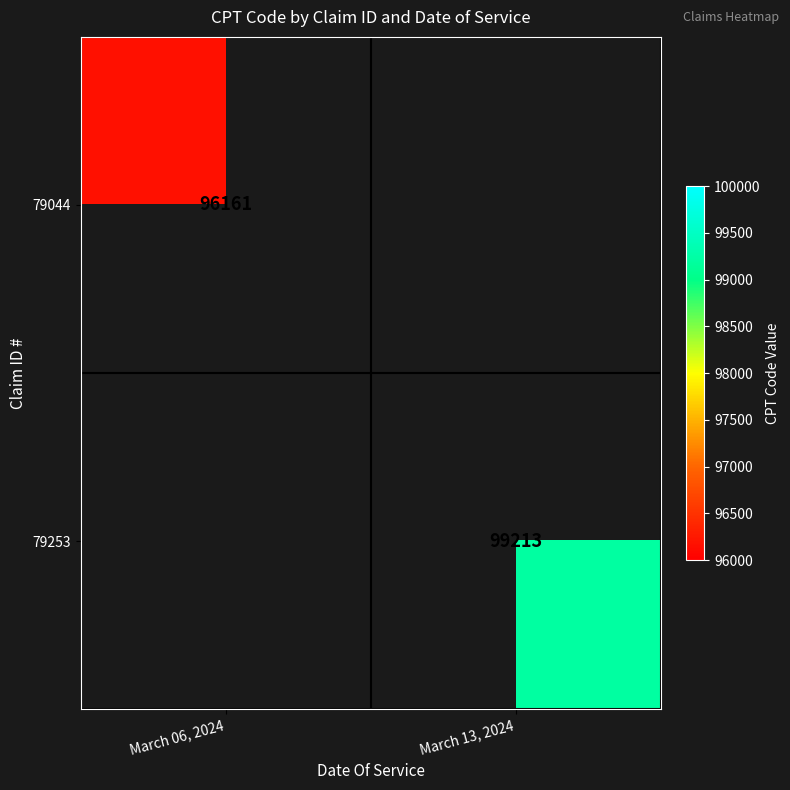

The value of 79253 at March 13, 2024 is 99213. True or false?

True